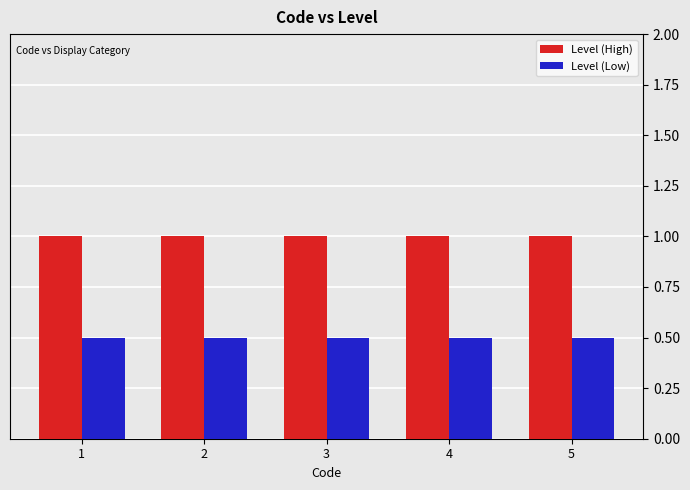

What is the difference between the highest and lowest values at 2?

0.5